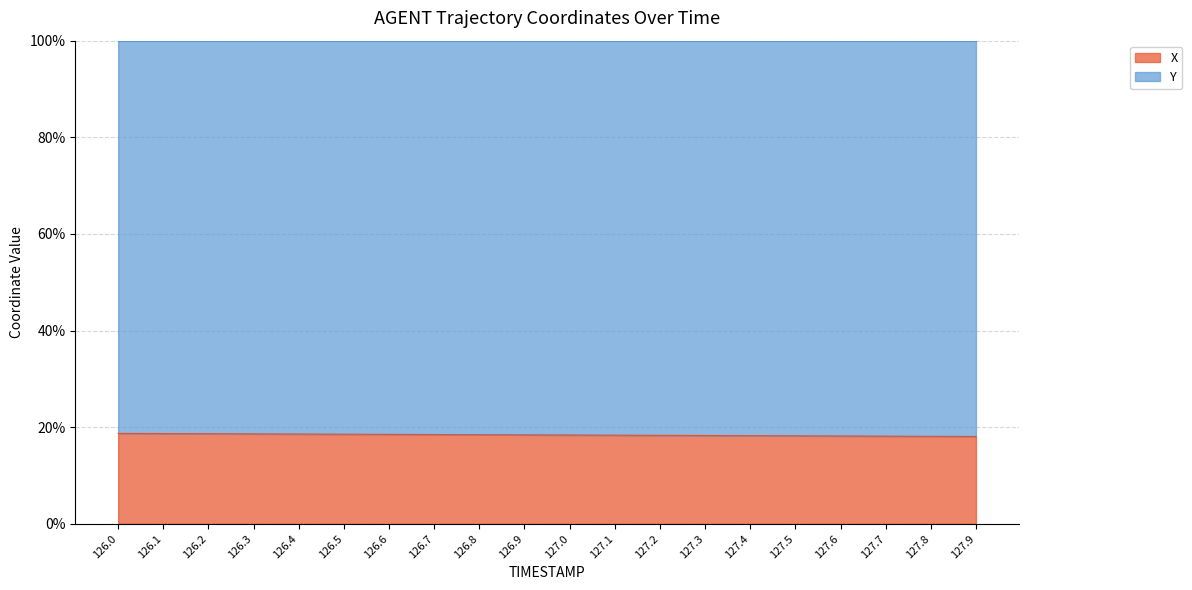

What is the ratio of the value at 126.2 to the value at 126.0?

1.0